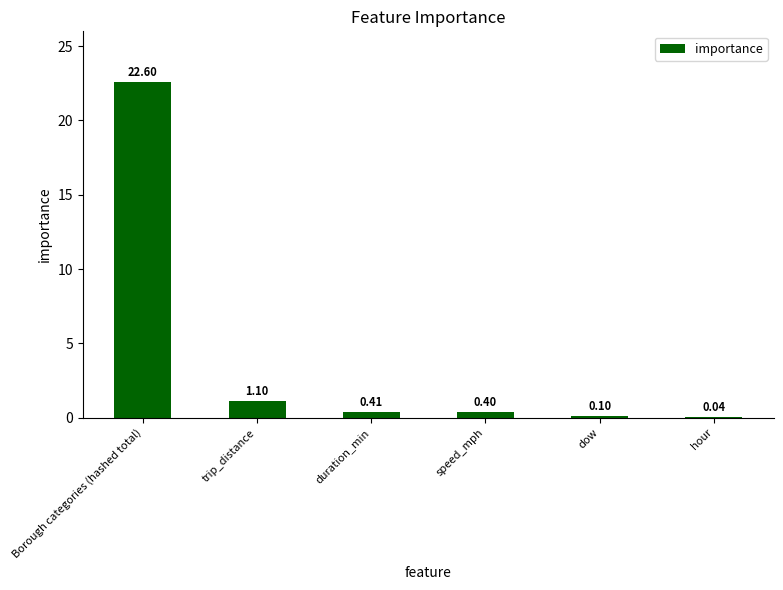

Which label corresponds to the largest value in the chart?

Borough categories (hashed total)